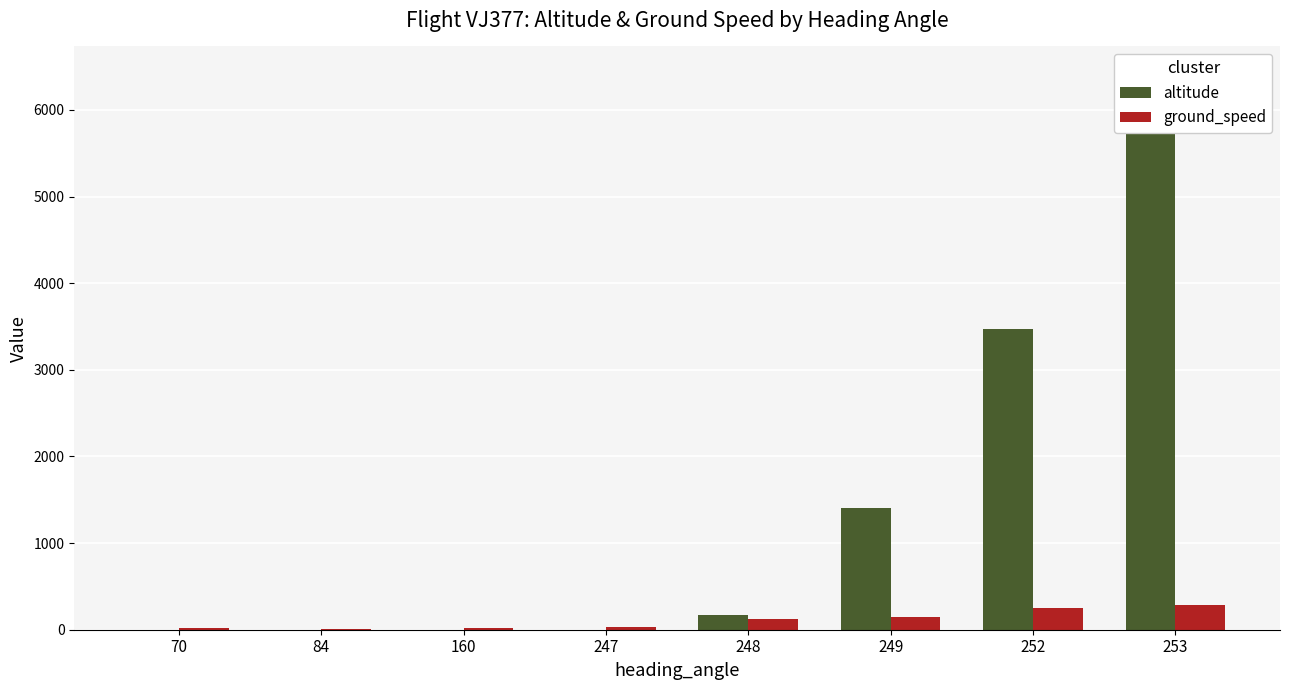

Reading left to right, transcribe all the data shown in this chart.

altitude: 0	0	0	0	175	1408	3475	6412
ground_speed: 19	7	16	35	122	142	253	285